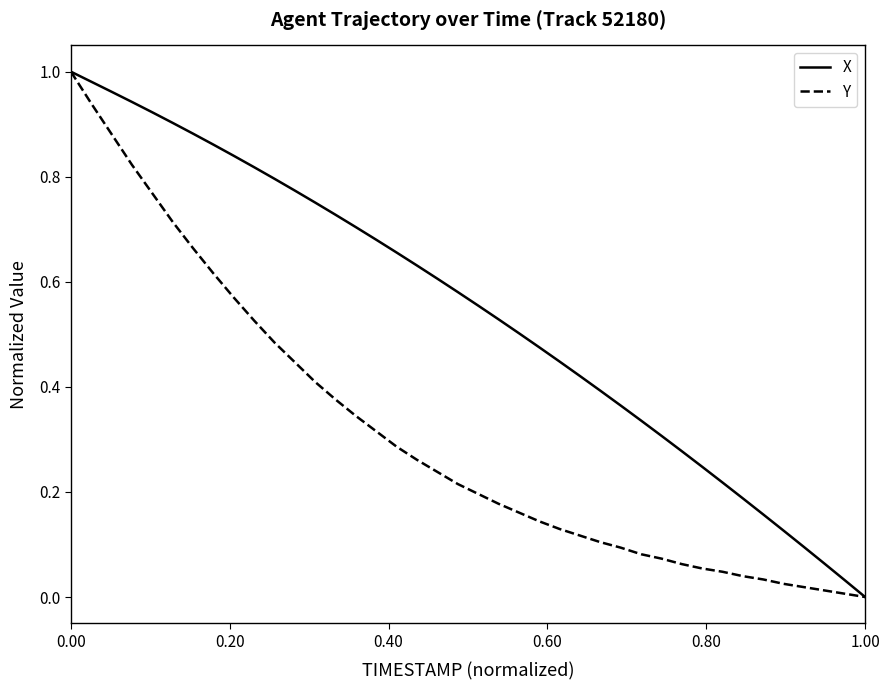

Which series has the largest total across all categories?

X